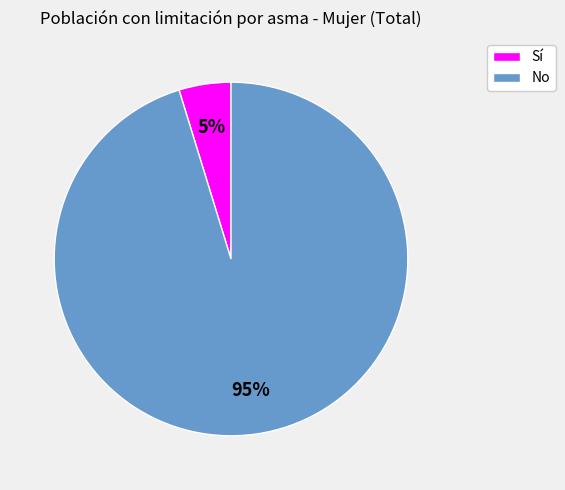

Which slice is the largest?

No